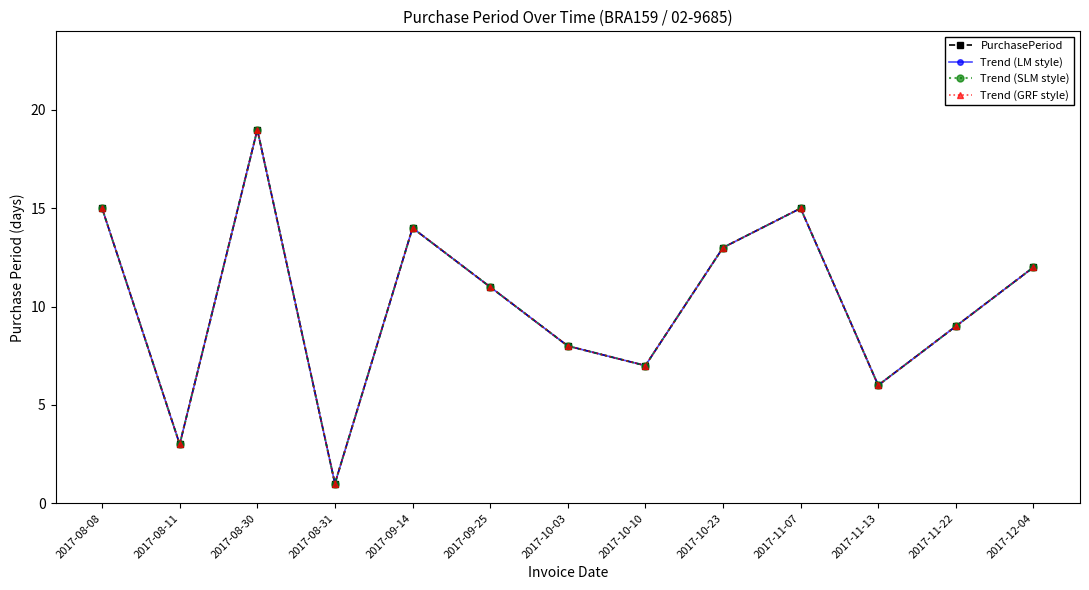

Does the chart have visible grid lines?

No